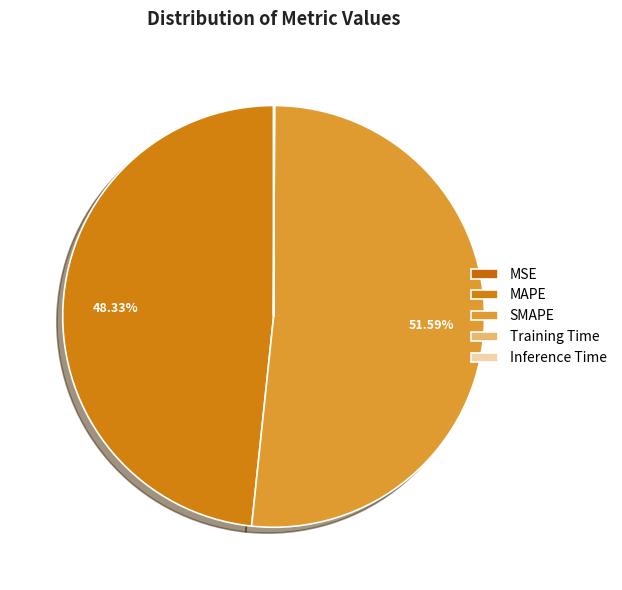

To the nearest percent, what portion does SMAPE represent?

52%